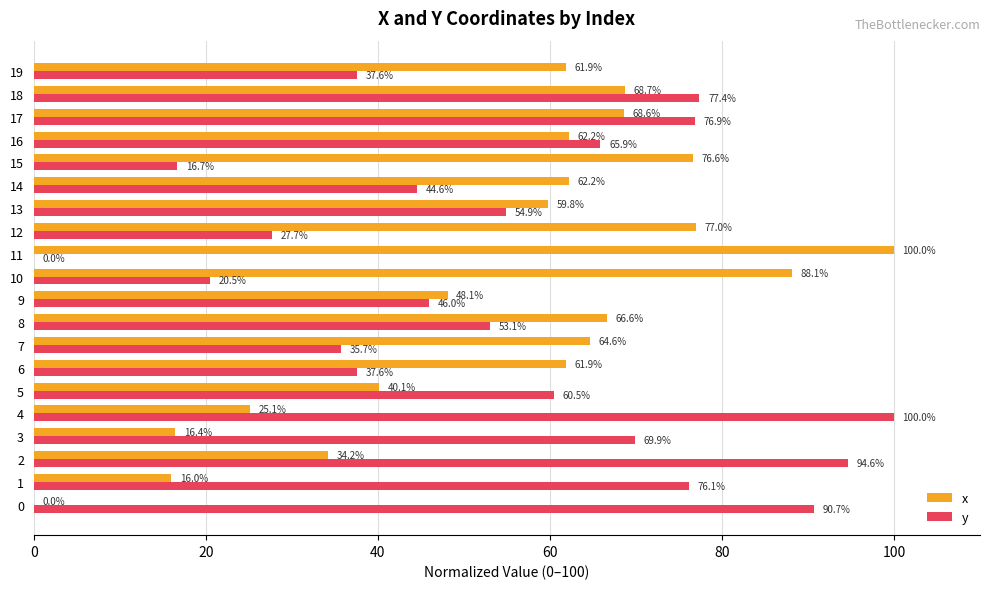

Is the value of y at 17 greater than the value of x at 9?

Yes